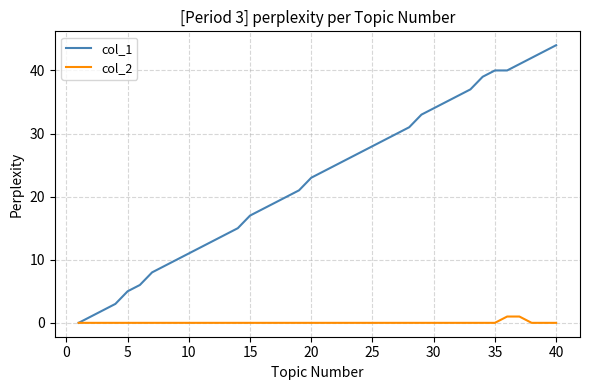

What are all the series names shown in the legend?

col_1, col_2